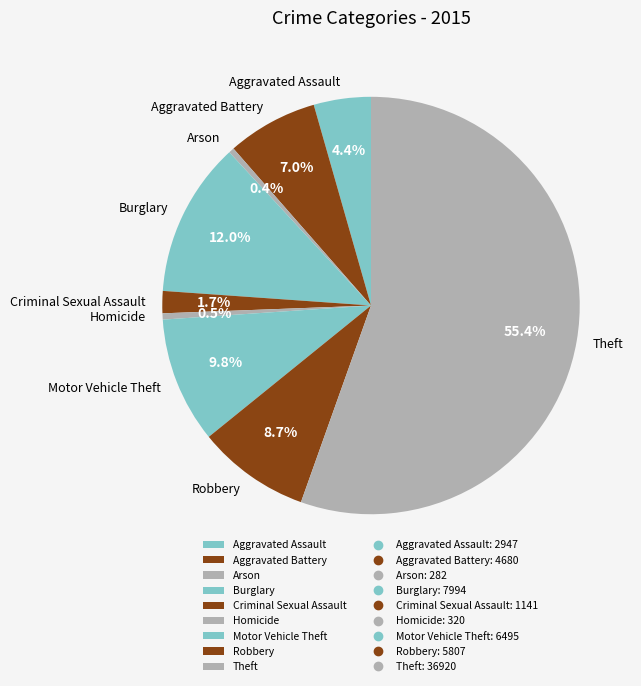

Between Motor Vehicle Theft and Arson, which is larger?

Motor Vehicle Theft